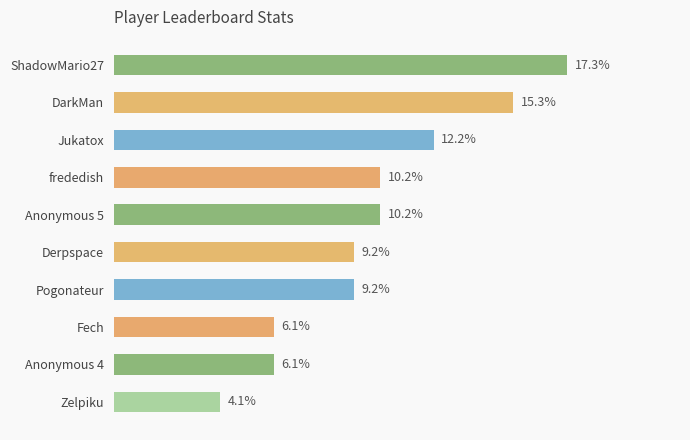

Are the bars horizontal?

Yes